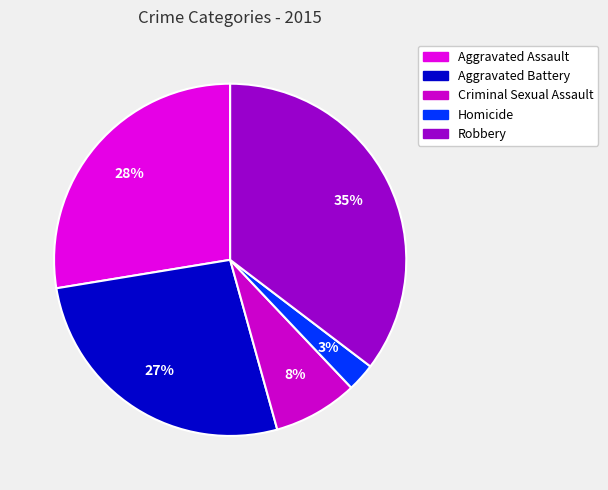

Is Criminal Sexual Assault the majority of the pie?

No